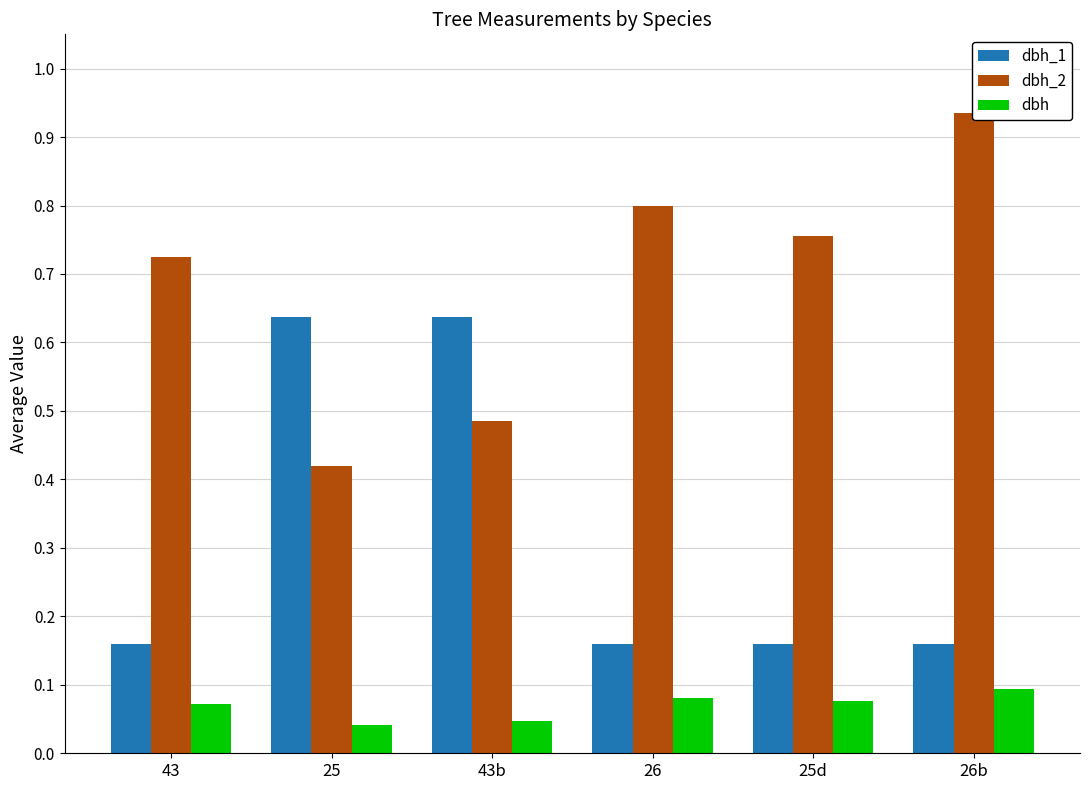

What is the lowest value of the dbh series?

8.3